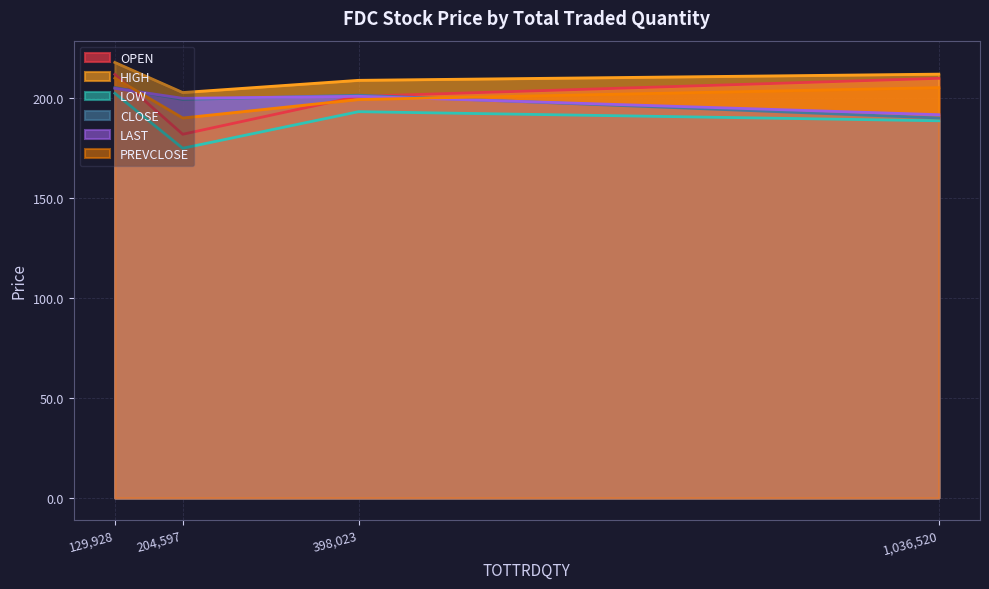

What is the difference between the maximum and second lowest values in the HIGH series?

8.9